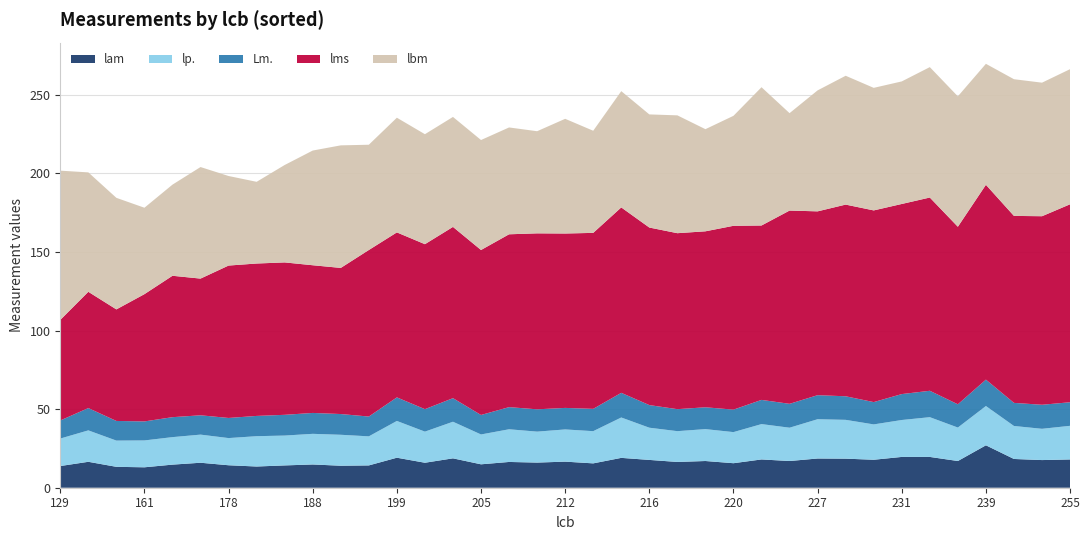

Reading left to right, list all the values displayed in this chart.

lam: 129=13.8	154=16.5	158=13.3	161=13.0	164=14.7	170=15.9	178=14.3	183=13.5	186=14.2	188=14.8	190=14.0	196=14.2	199=19.1	201=15.9	203=18.7	205=14.9	205=16.4	212=16.0	212=16.6	212=15.5	215=19.0	216=17.7	216=16.4	218=17.0	220=15.6	220=18.0	221=17.0	227=18.6	228=18.5	228=17.8	231=19.6	232=19.6	234=17.0	239=27.0	241=18.3	242=17.6	255=18.0
lp.: 129=17.5	154=20.0	158=16.7	161=17.1	164=17.5	170=17.9	178=17.3	183=19.3	186=19.0	188=19.5	190=19.7	196=18.5	199=23.4	201=19.8	203=23.3	205=19.0	205=20.8	212=19.7	212=20.5	212=20.5	215=25.7	216=20.5	216=19.6	218=20.3	220=19.8	220=22.5	221=21.2	227=25.0	228=24.7	228=22.5	231=23.5	232=25.3	234=21.3	239=25.0	241=21.0	242=19.9	255=21.4
Lm.: 129=11.5	154=14.2	158=12.5	161=12.1	164=12.7	170=12.3	178=12.8	183=12.9	186=13.2	188=13.3	190=13.2	196=12.6	199=15.0	201=14.3	203=15.0	205=12.4	205=14.1	212=14.2	212=13.7	212=14.2	215=15.7	216=14.4	216=14.0	218=13.9	220=14.3	220=15.4	221=15.2	227=15.3	228=15.0	228=14.2	231=16.5	232=16.8	234=14.8	239=16.8	241=14.7	242=15.3	255=15.0
lms: 129=64.0	154=74.0	158=71.0	161=81.0	164=90.0	170=87.0	178=97.0	183=97.0	186=97.0	188=94.0	190=93.0	196=106.0	199=105.0	201=105.0	203=109.0	205=105.0	205=110.0	212=112.0	212=111.0	212=112.0	215=118.0	216=113.0	216=112.0	218=112.0	220=117.0	220=111.0	221=123.0	227=117.0	228=122.0	228=122.0	231=121.0	232=123.0	234=113.0	239=124.0	241=119.0	242=120.0	255=126.0
lbm: 129=95.0	154=76.0	158=71.0	161=55.0	164=58.0	170=71.0	178=57.0	183=52.0	186=62.0	188=73.0	190=78.0	196=67.0	199=73.0	201=70.0	203=70.0	205=70.0	205=68.0	212=65.0	212=73.0	212=65.0	215=74.0	216=72.0	216=75.0	218=65.0	220=70.0	220=88.0	221=62.0	227=77.0	228=82.0	228=78.0	231=78.0	232=83.0	234=83.0	239=77.0	241=87.0	242=85.0	255=86.0